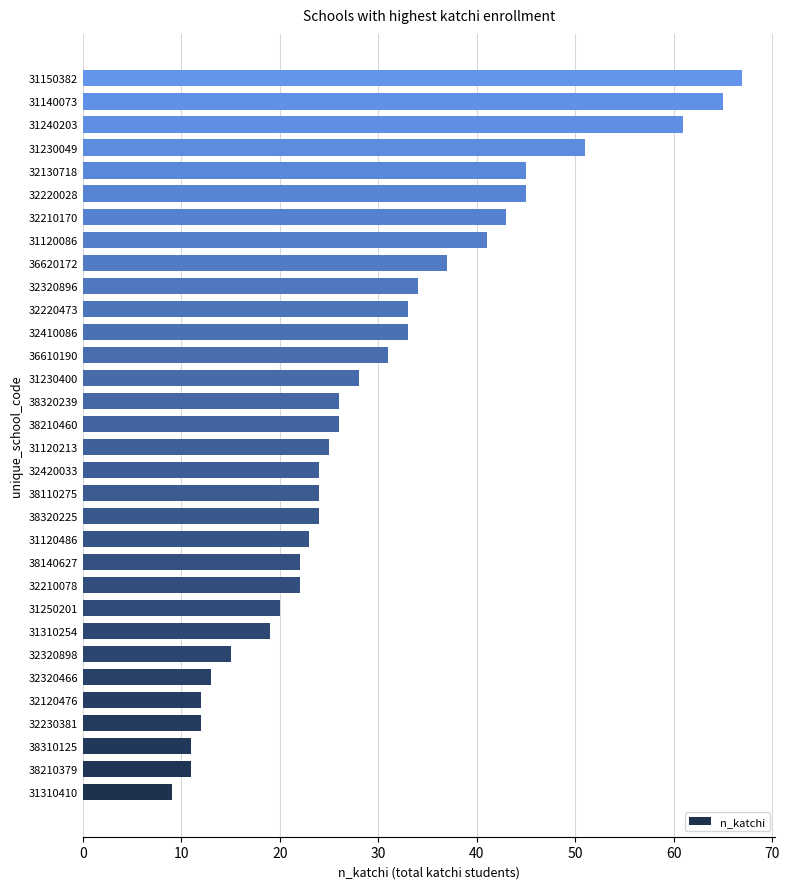

Which category has the lowest value across all series?

31310410